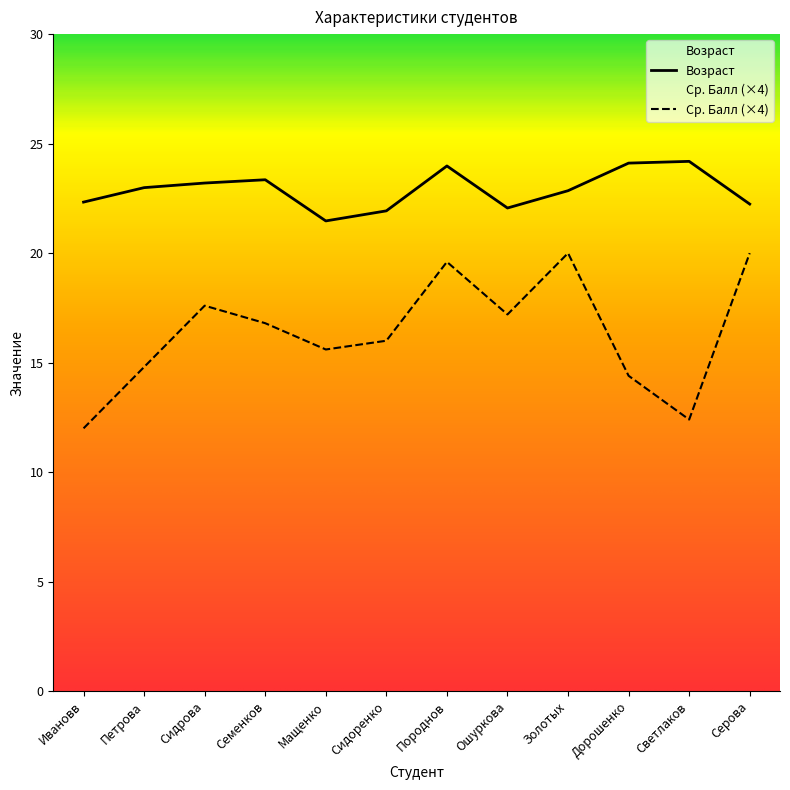

List the series in order of their peak value, highest first.

Возраст, Ср. Балл (×4)